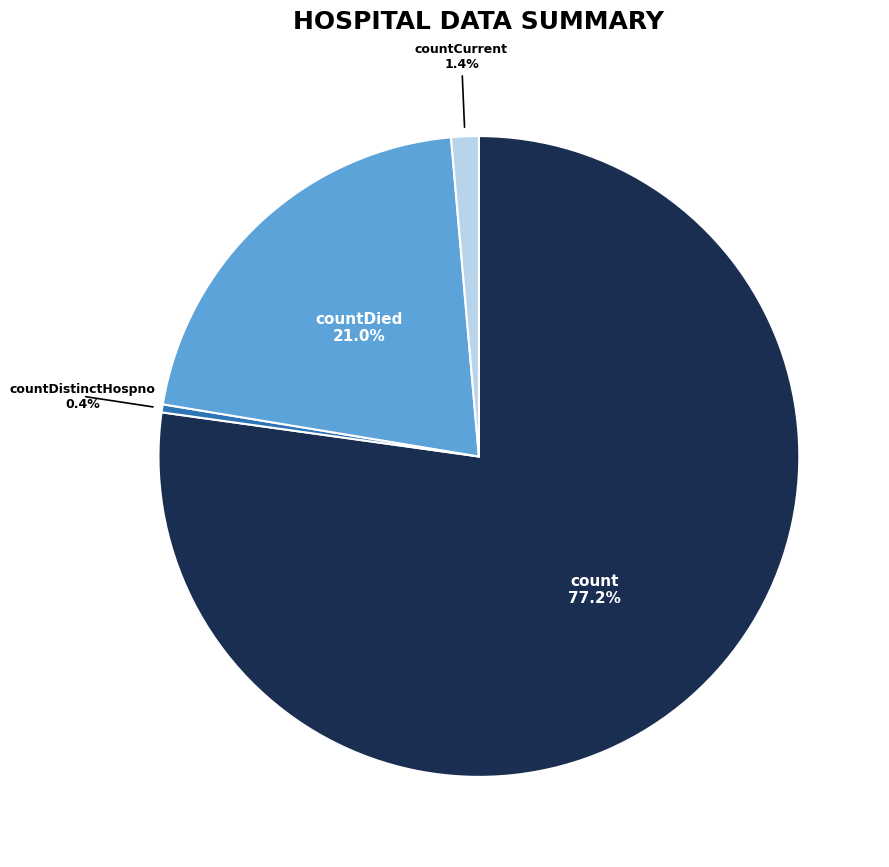

Is there any slice that represents more than half of the pie?

Yes